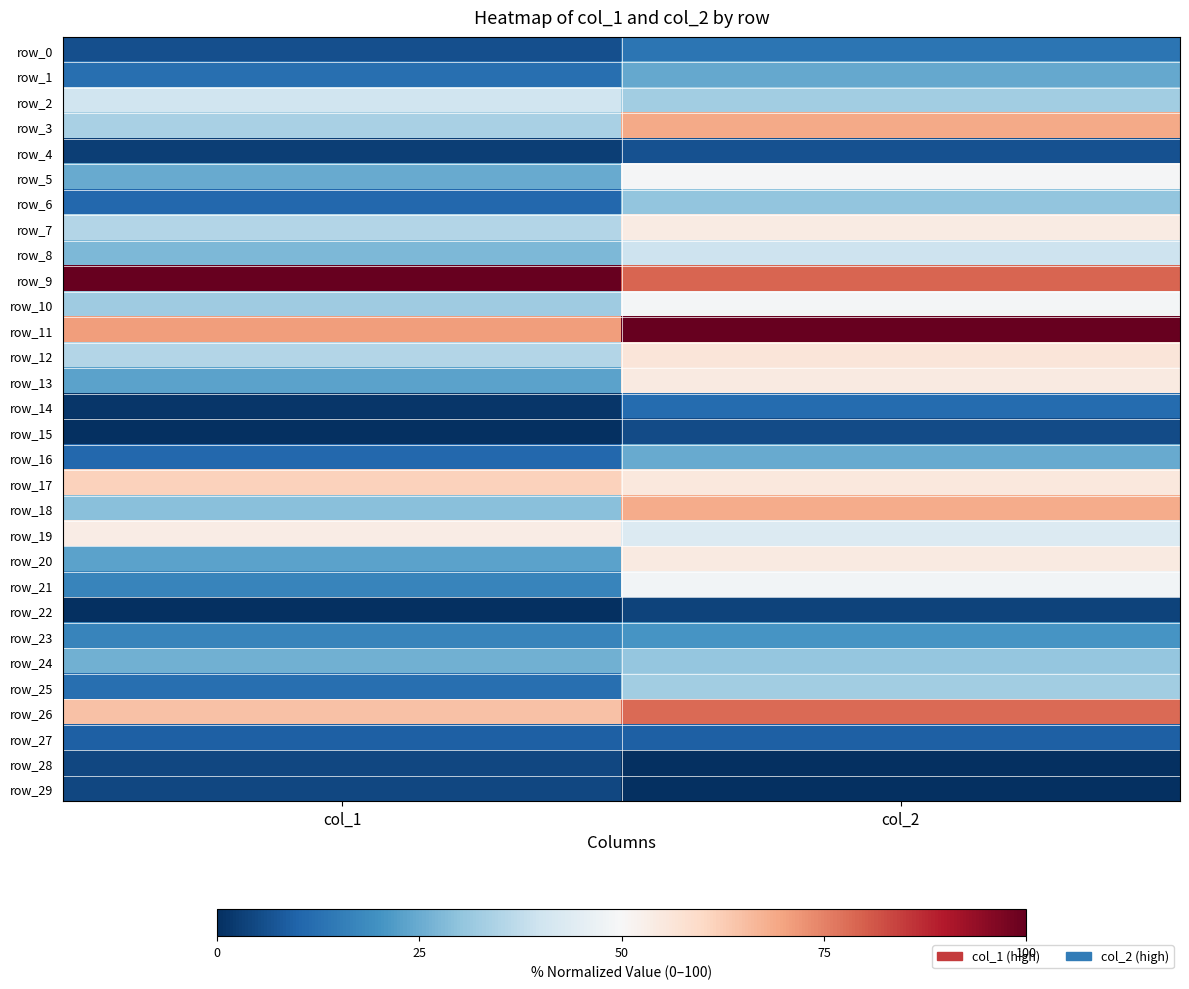

Reading left to right, extract all data points from this chart.

row_0: col_1=6.2	col_2=13.5
row_1: col_1=12.3	col_2=24.4
row_2: col_1=40.0	col_2=32.7
row_3: col_1=33.8	col_2=69.1
row_4: col_1=3.1	col_2=6.4
row_5: col_1=24.6	col_2=49.2
row_6: col_1=10.8	col_2=30.3
row_7: col_1=35.4	col_2=54.2
row_8: col_1=27.7	col_2=39.5
row_9: col_1=100.0	col_2=78.9
row_10: col_1=32.3	col_2=49.1
row_11: col_1=70.8	col_2=100.0
row_12: col_1=35.4	col_2=56.2
row_13: col_1=23.1	col_2=54.5
row_14: col_1=1.5	col_2=11.6
row_15: col_1=0.0	col_2=5.3
row_16: col_1=10.8	col_2=24.7
row_17: col_1=61.5	col_2=55.3
row_18: col_1=29.2	col_2=68.5
row_19: col_1=53.8	col_2=43.3
row_20: col_1=23.1	col_2=54.4
row_21: col_1=16.9	col_2=48.7
row_22: col_1=0.0	col_2=3.6
row_23: col_1=16.9	col_2=20.6
row_24: col_1=26.2	col_2=30.8
row_25: col_1=12.3	col_2=32.6
row_26: col_1=64.6	col_2=78.5
row_27: col_1=9.2	col_2=9.2
row_28: col_1=4.6	col_2=0.0
row_29: col_1=4.6	col_2=0.0